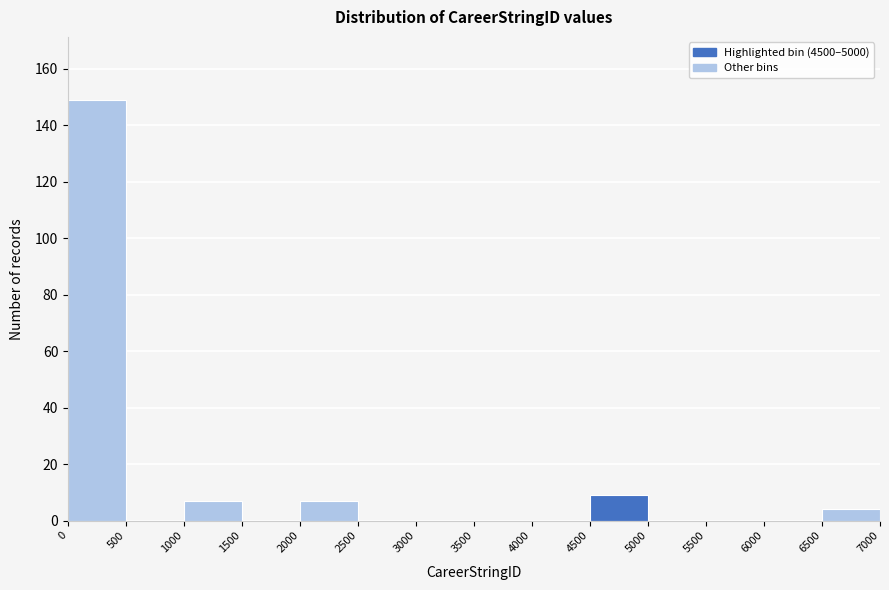

Over which range of the x-axis is the bar tallest?

0 to 500